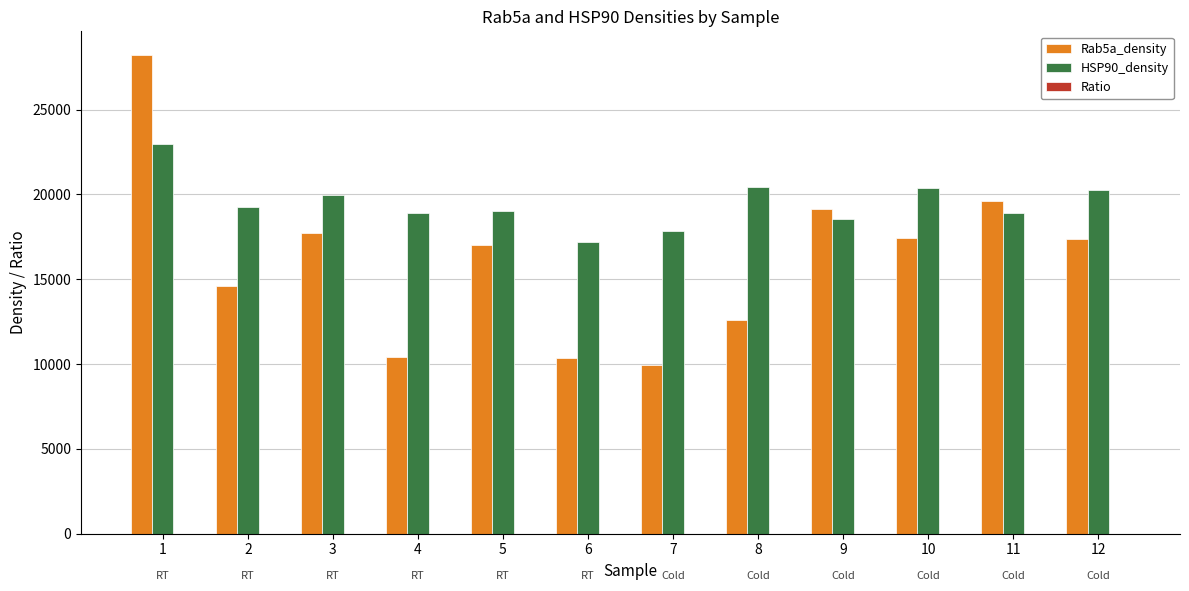

The value of Rab5a_density at 12 is 12119.6. True or false?

False